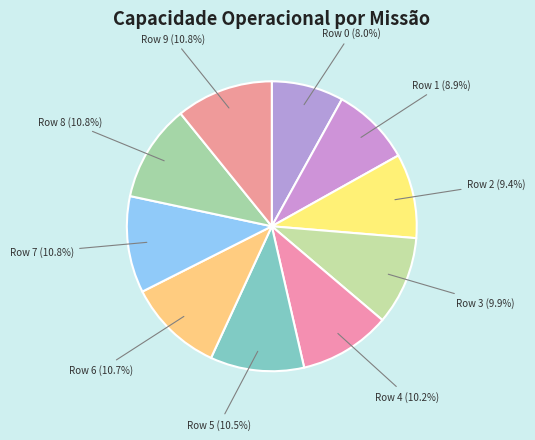

How many slices are in this pie chart?

10